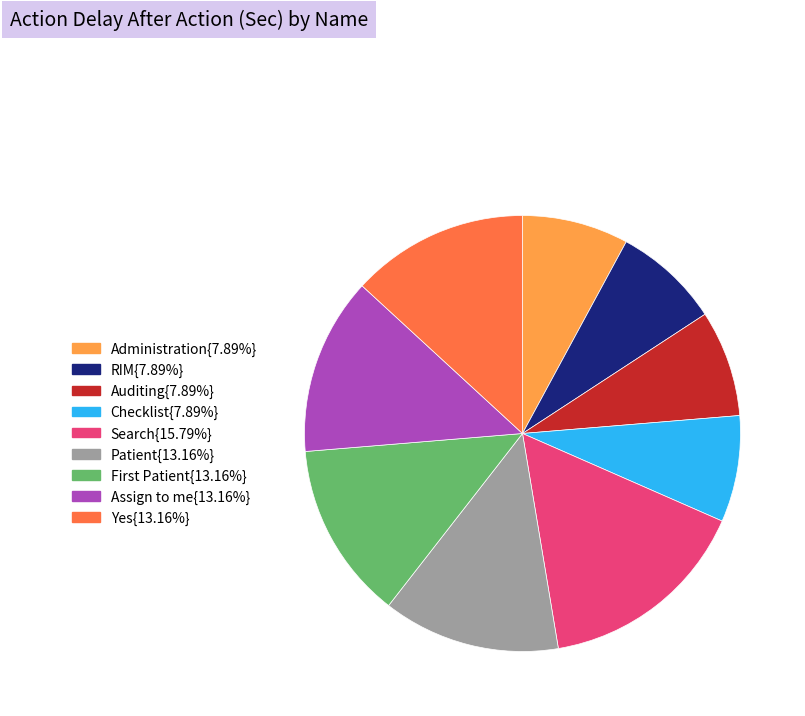

Is there any slice that represents more than half of the pie?

No